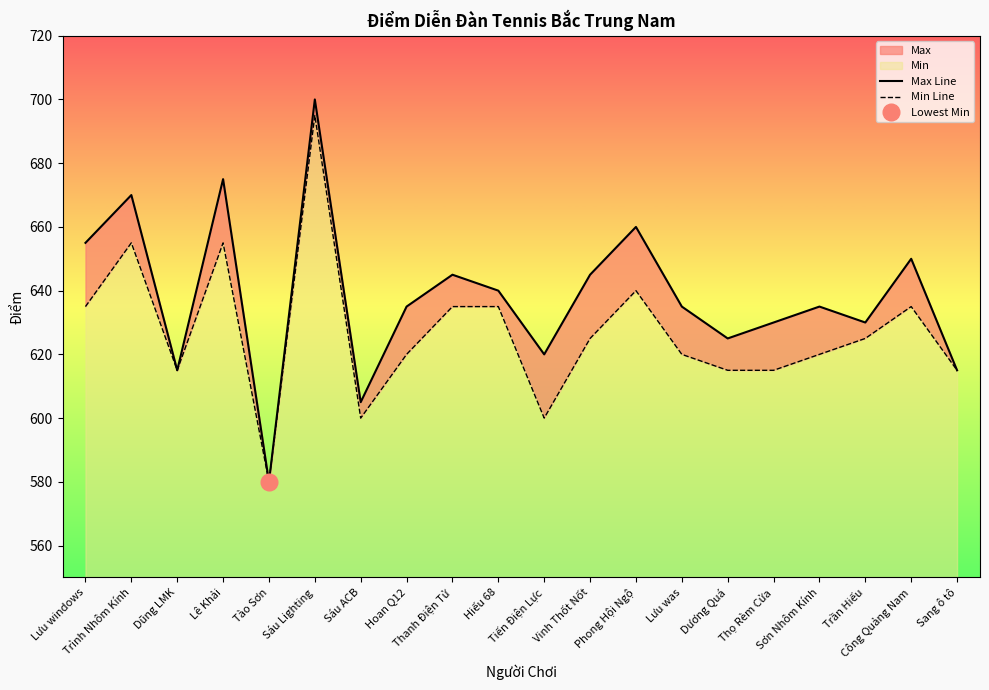

What is the sum of all Min Line values?

12535